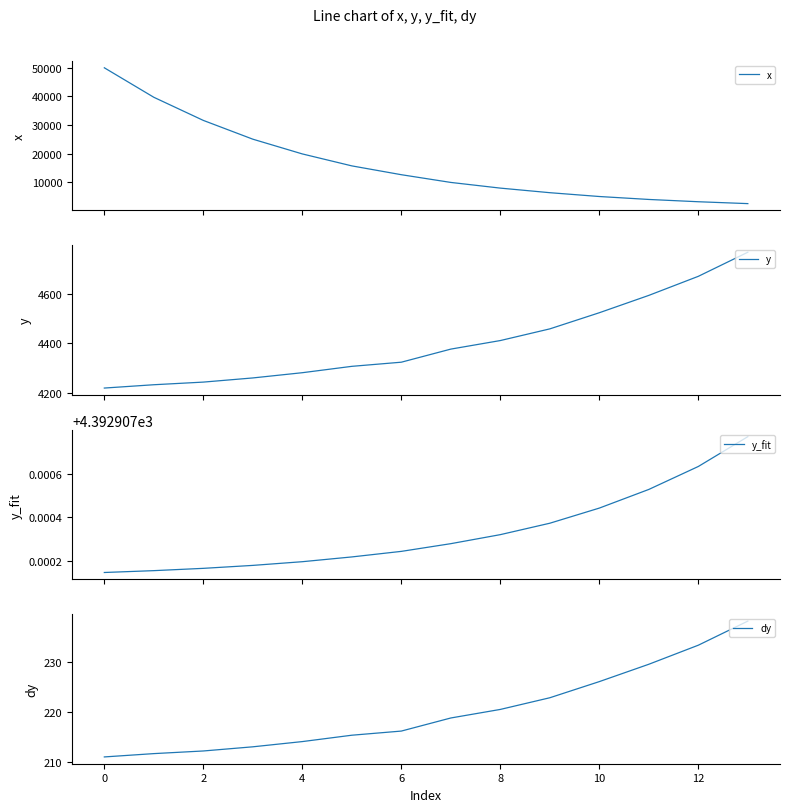

The value of dy at 8 is 341.5. True or false?

False